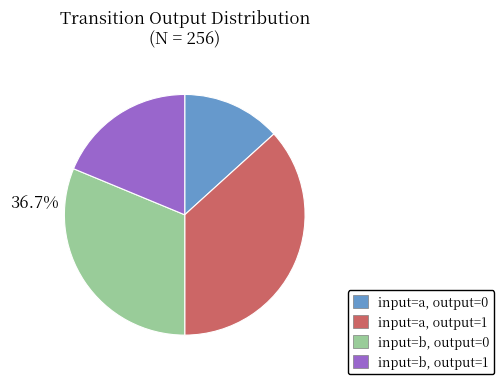

Is there a majority slice in this chart?

No